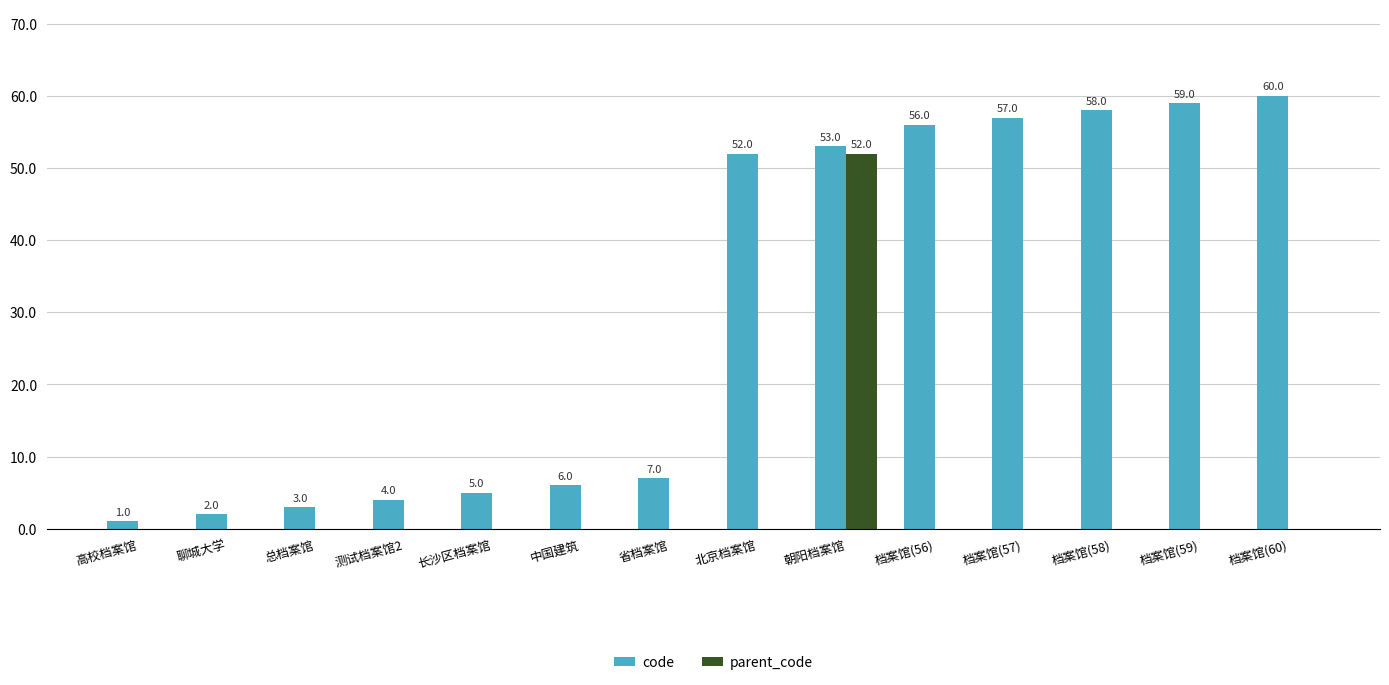

Which series changed the most between 聊城大学 and 中国建筑?

code